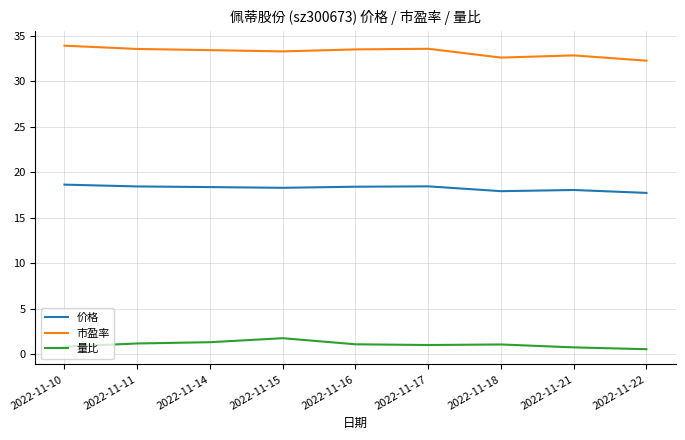

What is the sum of the 市盈率 values at 2022-11-11 and 2022-11-15?

66.9